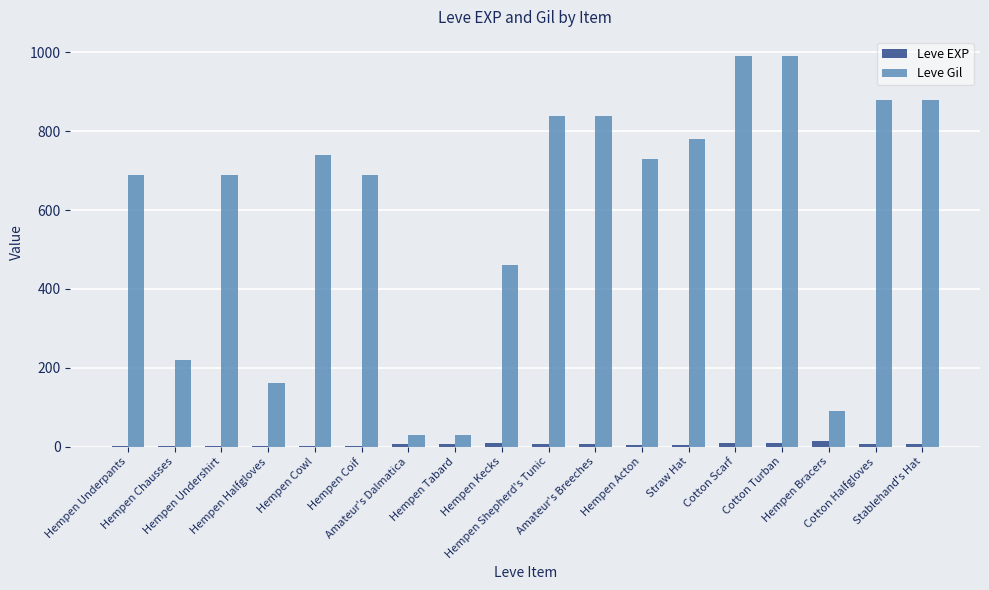

What value does the Leve EXP series have at Hempen Shepherd's Tunic?

6